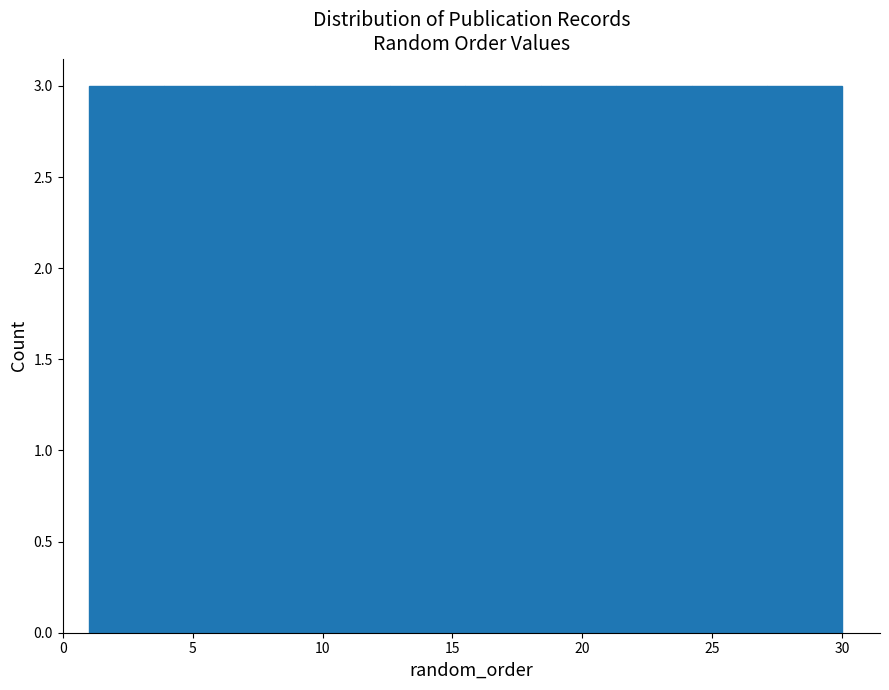

Reading left to right, transcribe this chart: for each bar, give the range it covers on the x-axis and its height. Neither the bar edges nor the heights are printed on the chart, so give them approximately, as read against the axes.

1.0 to 3.9: 3
3.9 to 6.8: 3
6.8 to 9.7: 3
9.7 to 12.6: 3
12.6 to 15.5: 3
15.5 to 18.4: 3
18.4 to 21.3: 3
21.3 to 24.2: 3
24.2 to 27.1: 3
27.1 to 30.0: 3